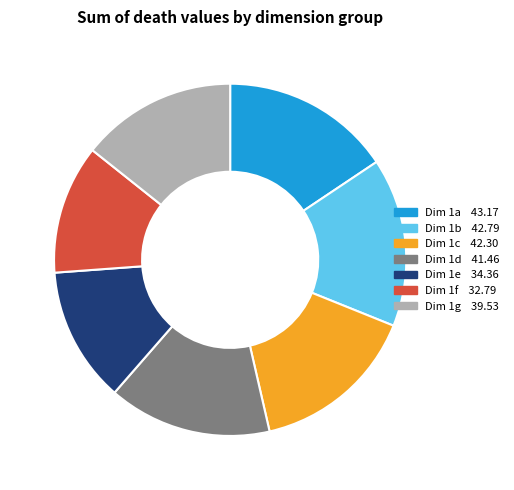

Does any single category account for the majority?

No